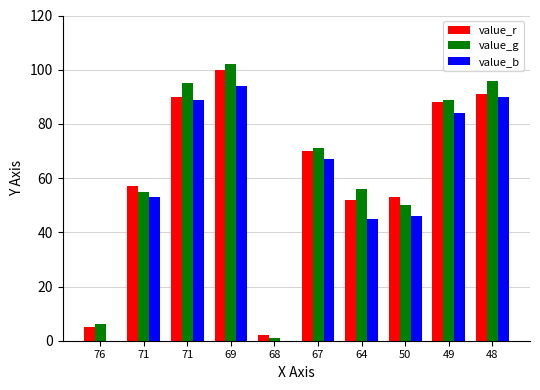

Is the value of value_b at 67 greater than the value of value_g at 76?

Yes